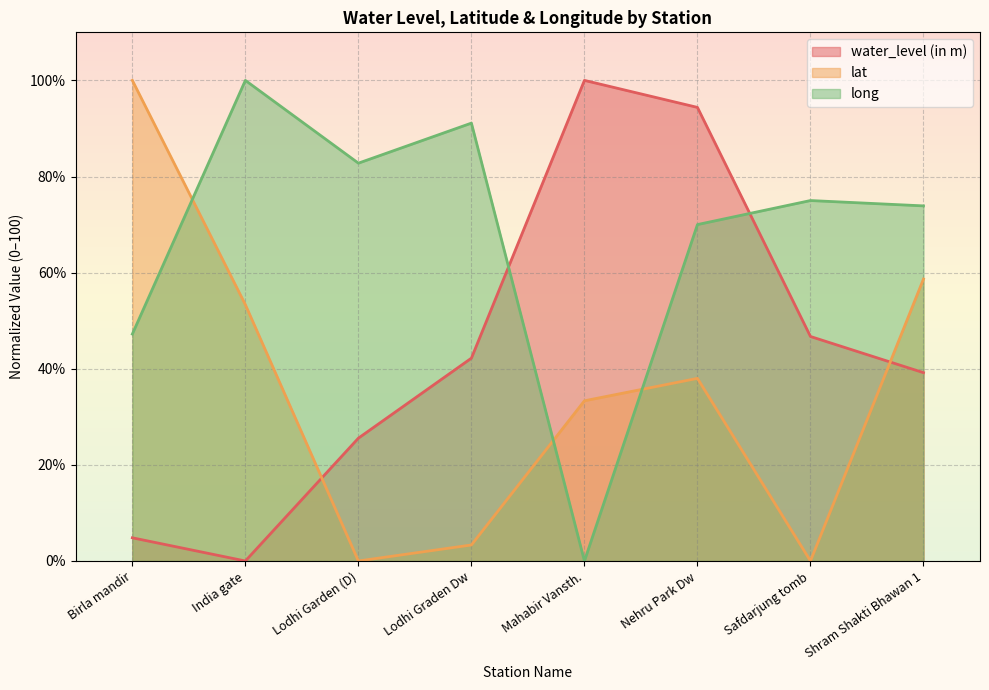

What is the average value of the water_level (in m) series?

44.1